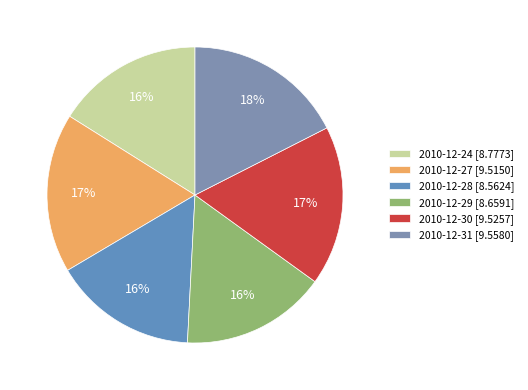

How many slices are in this pie chart?

6